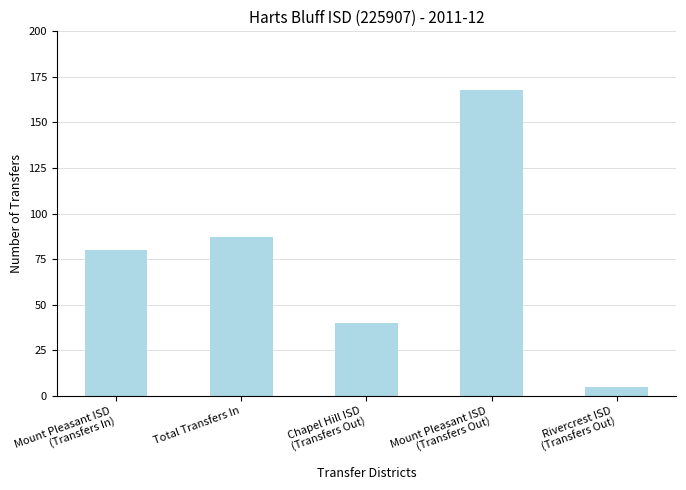

What is the label of the 4th bar from the right?

Total Transfers In